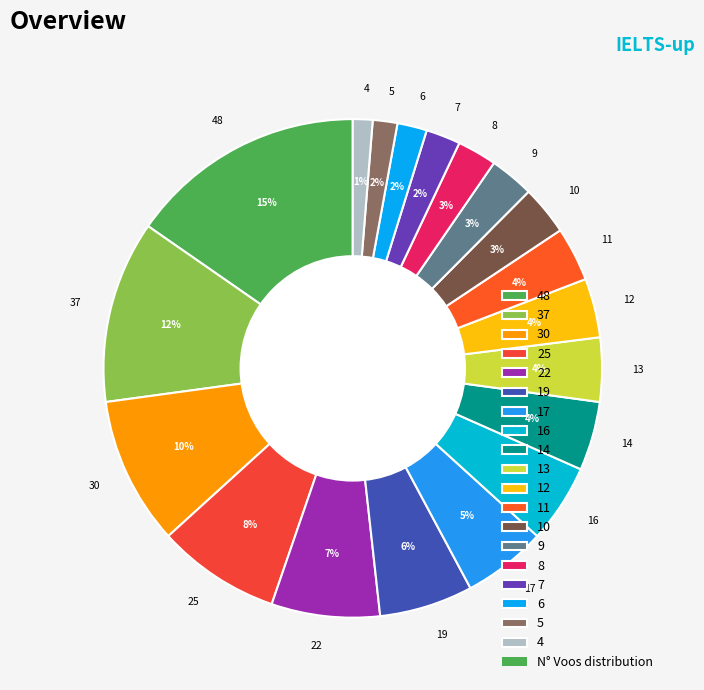

What percentage is the 14 slice, to the nearest percent?

4%